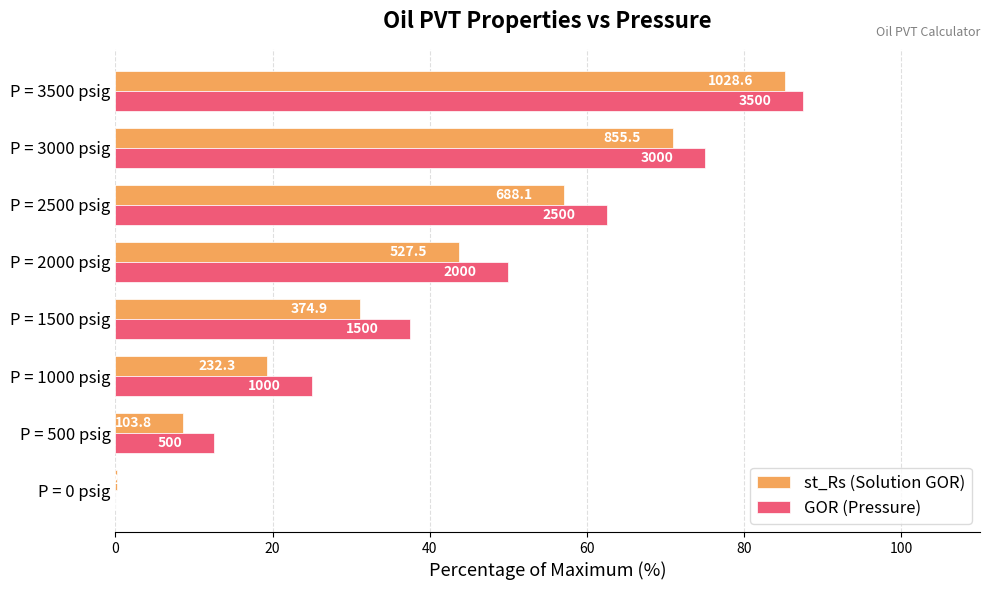

Rank the series by their maximum value, from lowest to highest.

st_Rs (Solution GOR), GOR (Pressure)